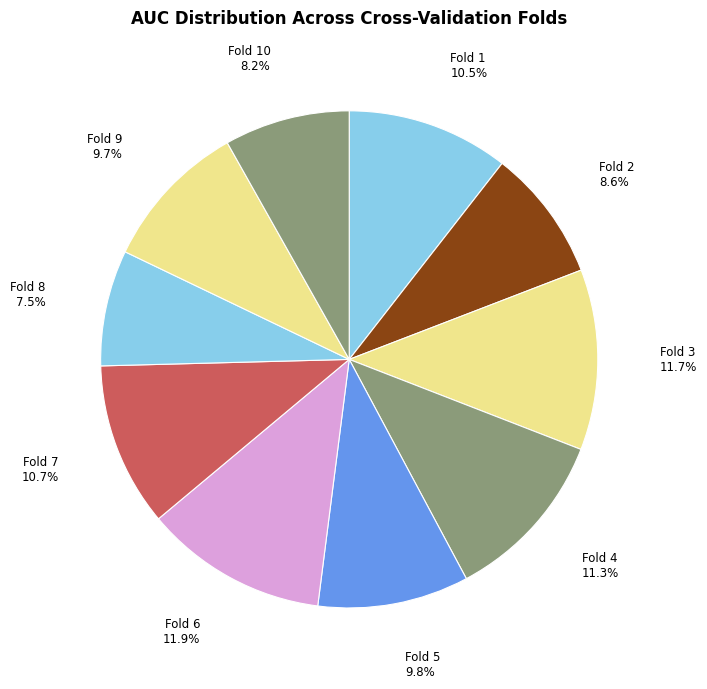

How many segments does this pie chart have?

10